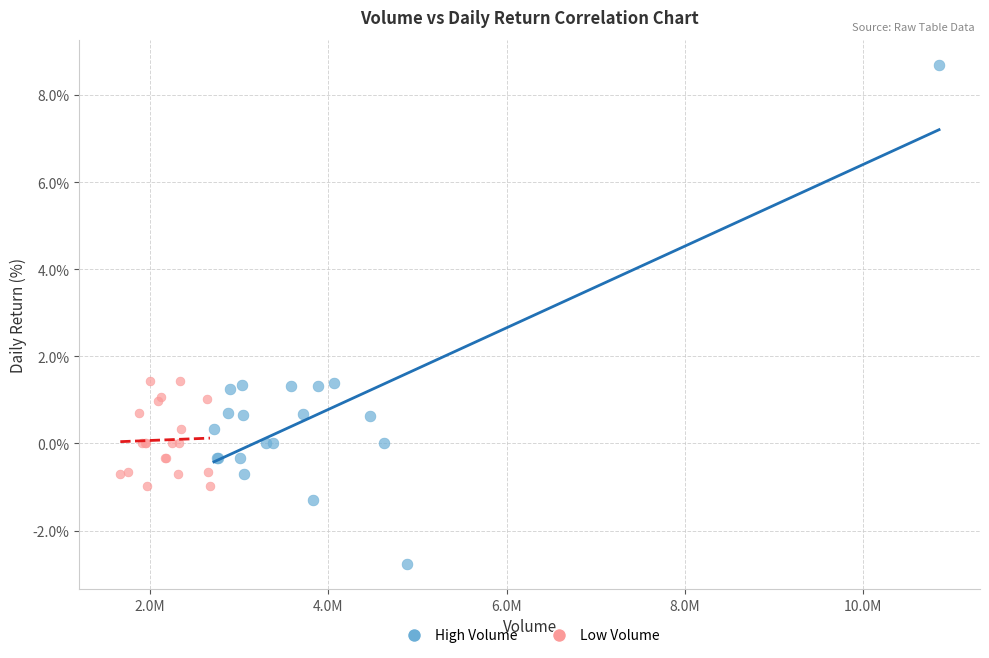

Which series reaches the minimum Y coordinate?

High Volume